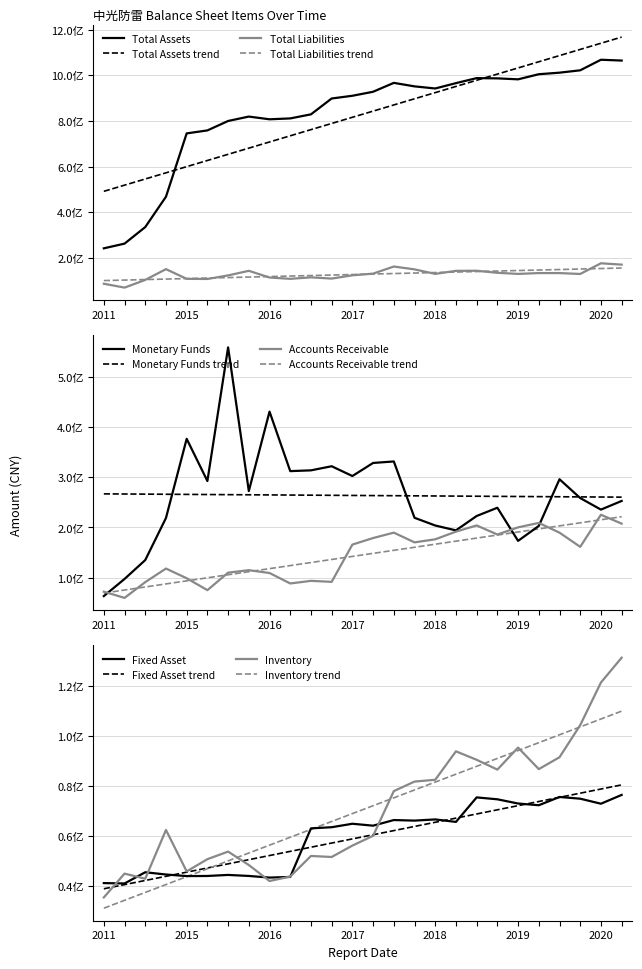

Reading right to left, what are all the values shown in this chart?

TOTAL_ASSETS: 1065085906.9	1068657110.9	1022325831.6	1011930588.5	1005137193.4	982730480.1	986925016.9	988078900.4	966030220.7	942581268.2	951850062.2	967181808.2	928183433.8	910585521.7	898669911.5	829066738.9	811222629.6	807408535.0	819299824.6	799970886.9	758555813.0	745533511.2	467687932.2	334475397.0	261834238.2	241254749.3
FIXED_ASSET: 76276337.0	72753332.4	74765306.1	75457407.2	72149800.4	72833228.3	74523938.3	75282185.9	65475503.1	66469237.0	65995033.4	66220662.5	63967047.5	64735690.1	63349368.5	62885991.5	43457642.4	43191584.0	43845558.0	44257149.0	43839371.3	43795554.6	44425999.5	45323498.7	40836260.9	40985380.7
MONETARYFUNDS: 252971043.3	235707764.2	258730642.8	296274230.8	203145301.0	173312205.2	239435417.9	222944701.9	194271467.4	203979135.0	219409109.9	331776999.7	328801777.7	302705816.1	322227798.2	314035214.2	312487064.5	431232403.0	272716860.8	559432514.3	292735783.0	376942630.8	218931951.5	135005866.9	97306227.1	63111627.1
ACCOUNTS_RECE: 207723699.7	225421903.9	161389072.2	189672891.1	209156148.2	200303159.8	185975515.3	204089480.6	191735094.9	176426337.3	170334148.0	189759358.6	178960497.1	165907180.8	91541129.5	93512843.5	88295745.6	109178991.1	114838895.5	109921961.2	74979695.9	98724206.0	118071252.0	90984606.8	59506625.8	71911270.7
INVENTORY: 131201287.5	121257450.6	104211784.7	91352882.5	86602531.0	95225105.8	86405885.4	90329694.7	93726729.1	82334125.9	81616141.8	77798666.0	59910917.3	56000775.4	51436808.0	51841907.1	43609326.9	41815383.8	48221144.9	53595188.6	50562987.8	45665990.5	62253916.9	42736796.7	44787306.6	35247114.3
TOTAL_LIABILITIES: 169692055.2	175572230.5	128738840.2	132598925.4	132655378.6	129011285.3	133859937.3	142860164.3	142432597.0	129073833.6	148894320.4	161410252.4	130130401.6	122946039.2	108472372.9	113918604.0	107374393.7	113105035.2	142551011.7	122372699.5	106716999.8	107358093.5	149874784.0	102565582.7	68884783.5	85793003.3